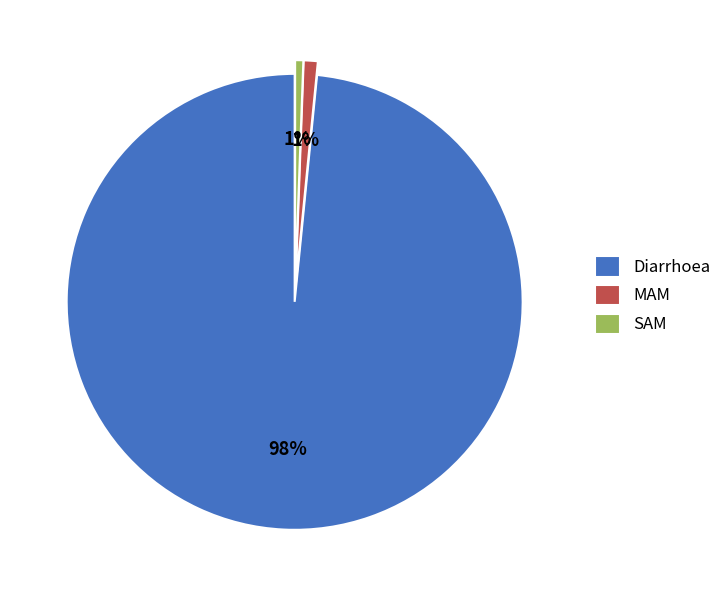

Between Diarrhoea and MAM, which is larger?

Diarrhoea